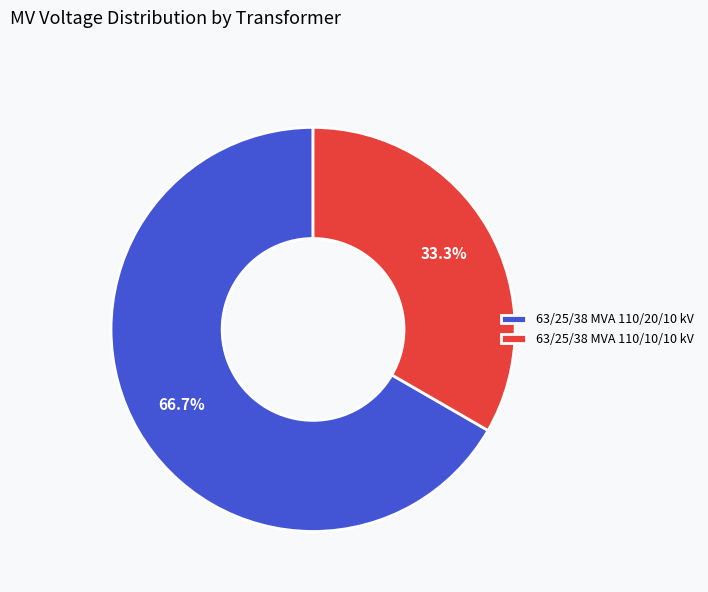

How many segments does this pie chart have?

2